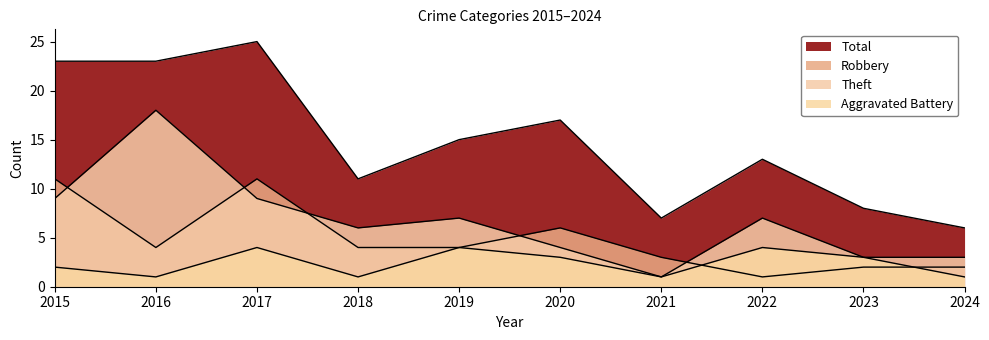

At which category is the sum across all series the highest?

2017